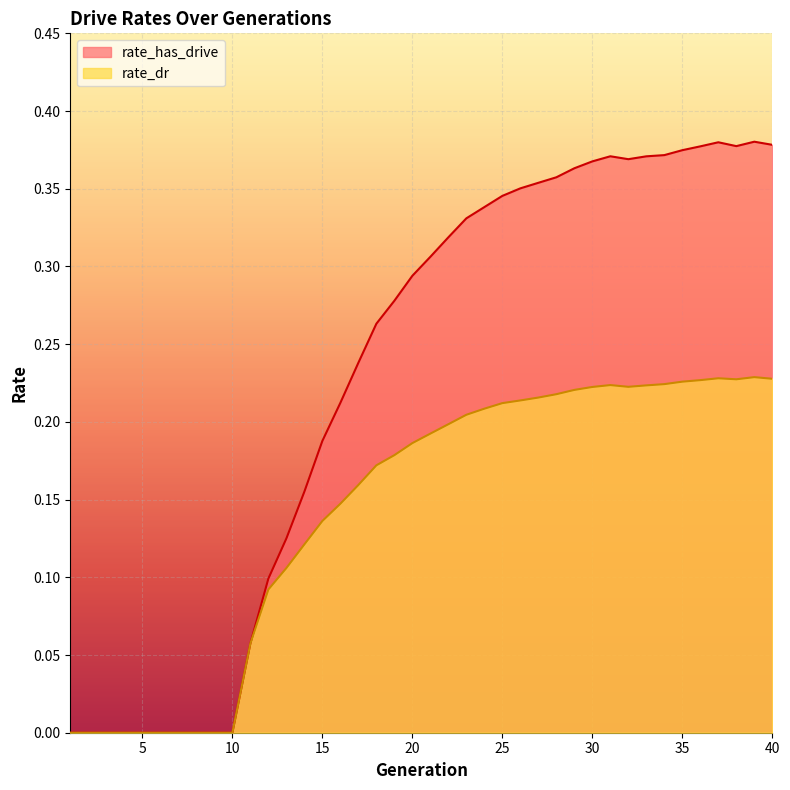

Which label corresponds to the largest value in the chart?

39